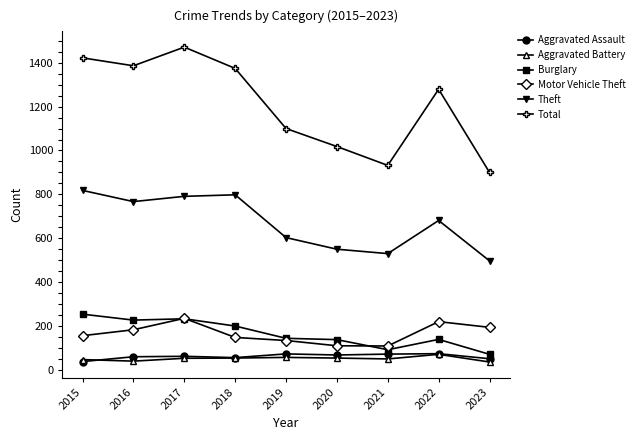

How many interior local peaks does the Total series have?

2